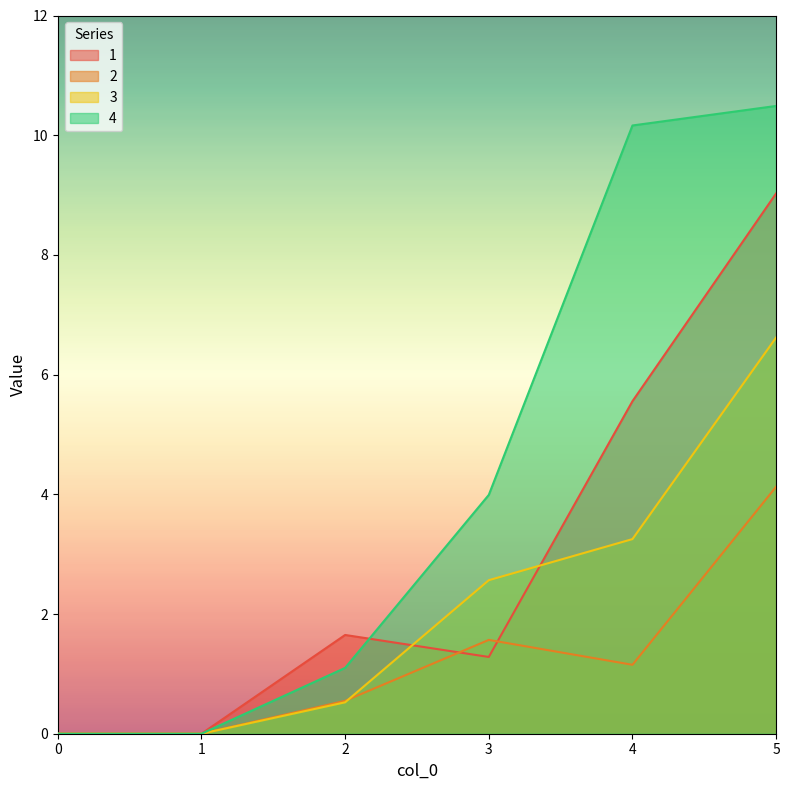

The 4 series shows -3.5 at 1. True or false?

False